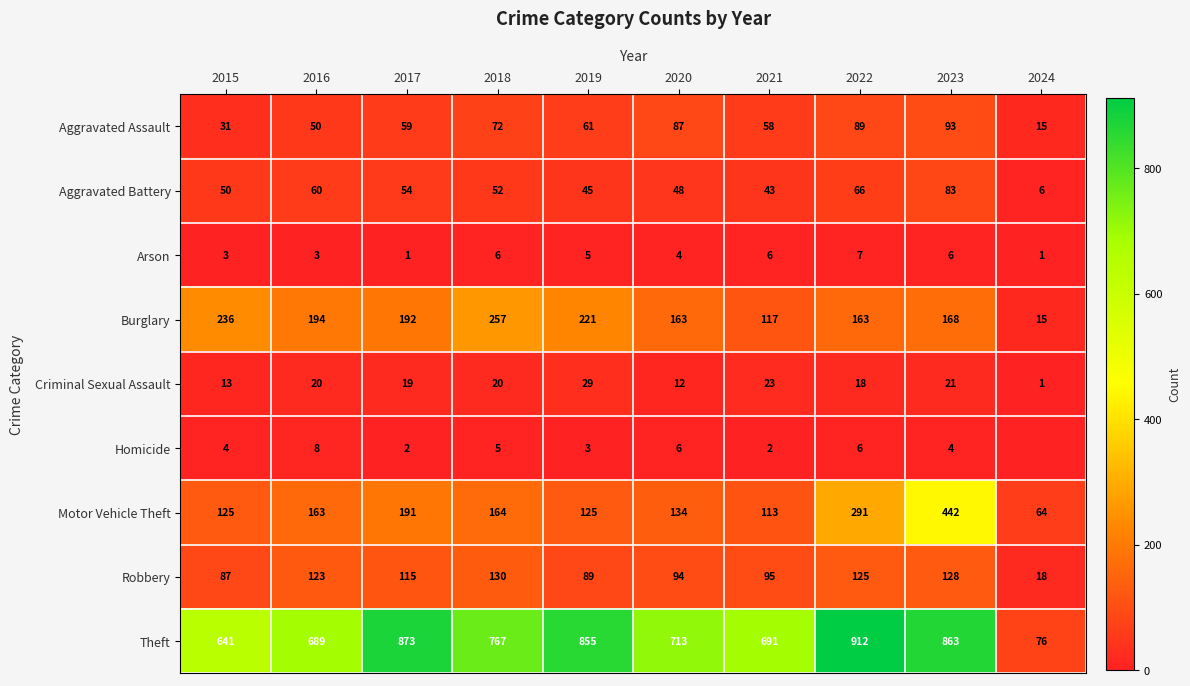

True or false: Burglary has a value of 257 at 2018.

True